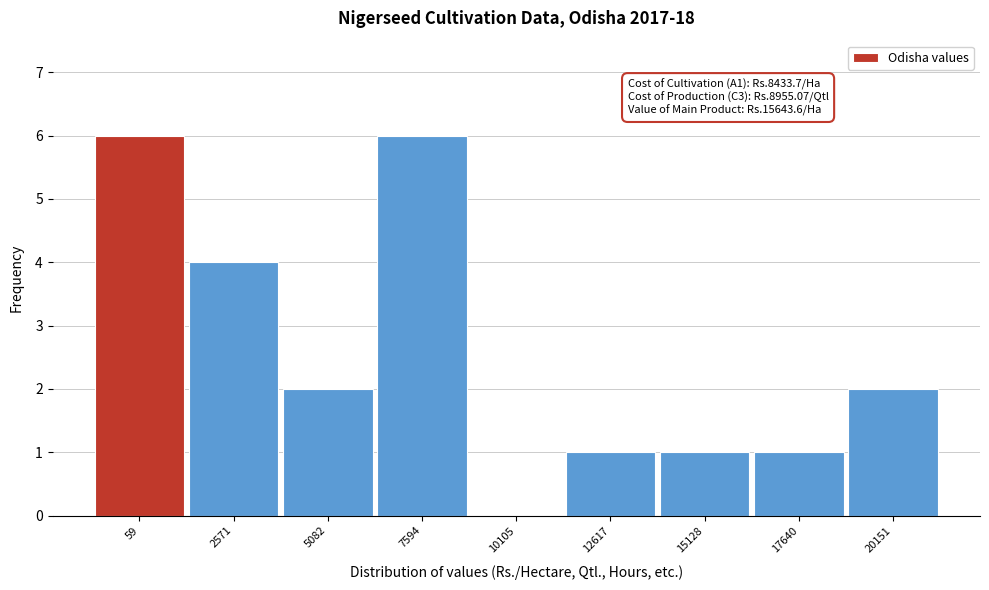

Reading right to left, transcribe all the data shown in this chart.

20151=2	17640=1	15128=1	12617=1	10105=0	7594=6	5082=2	2571=4	59=6